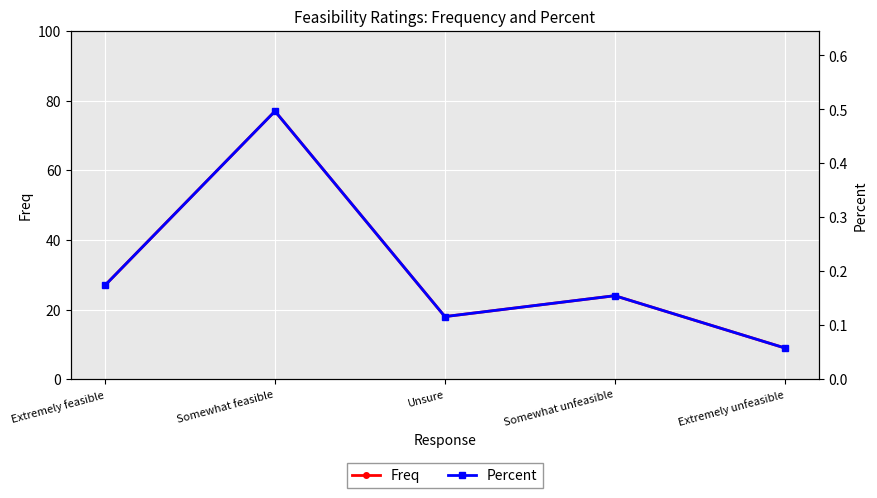

True or false: Percent and Freq intersect in this chart.

False